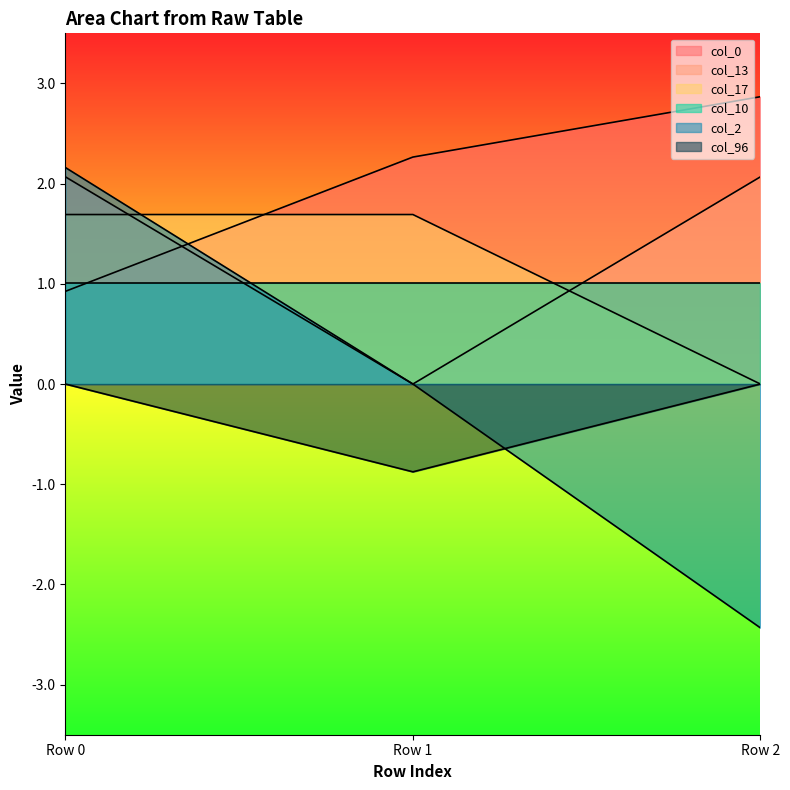

Which series has the largest total across all categories?

col_0